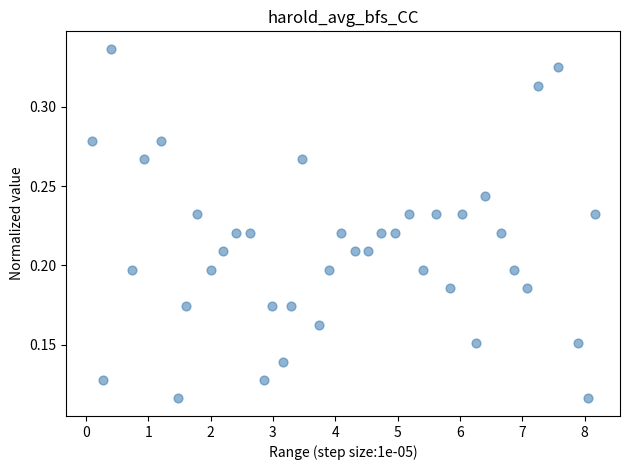

What is the range of X values (max minus min)?

8.1